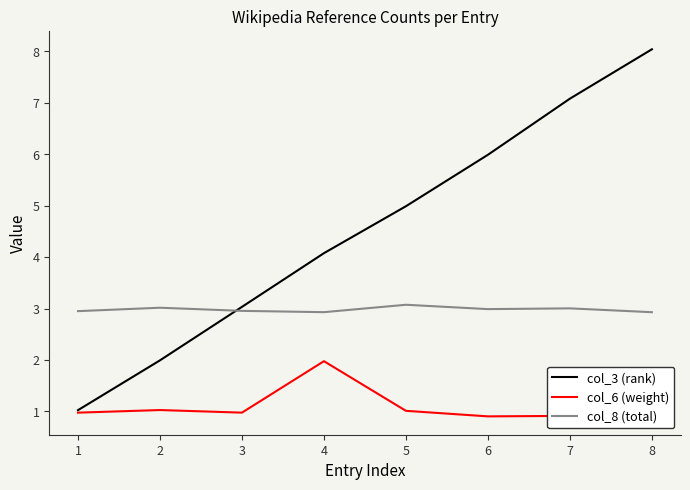

How many lines are shown in the chart?

3